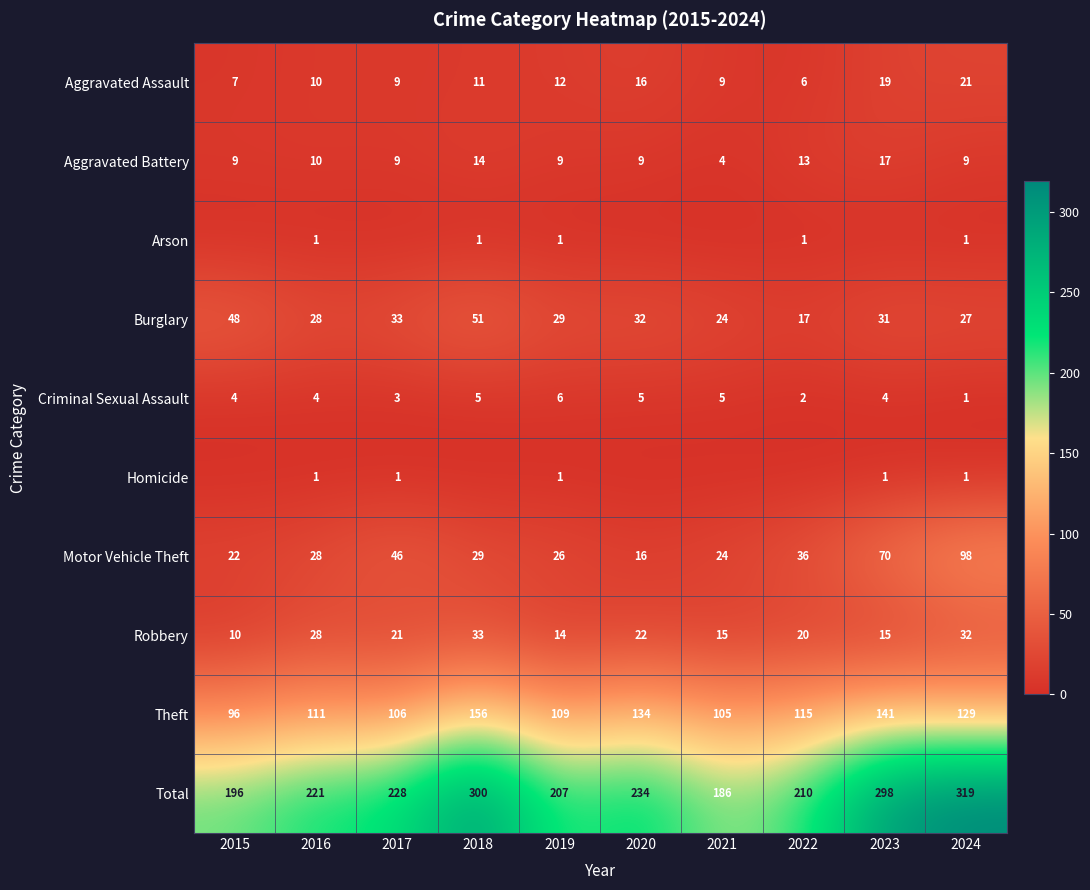

Is the value of Total at 2021 greater than the value of Criminal Sexual Assault at 2022?

Yes